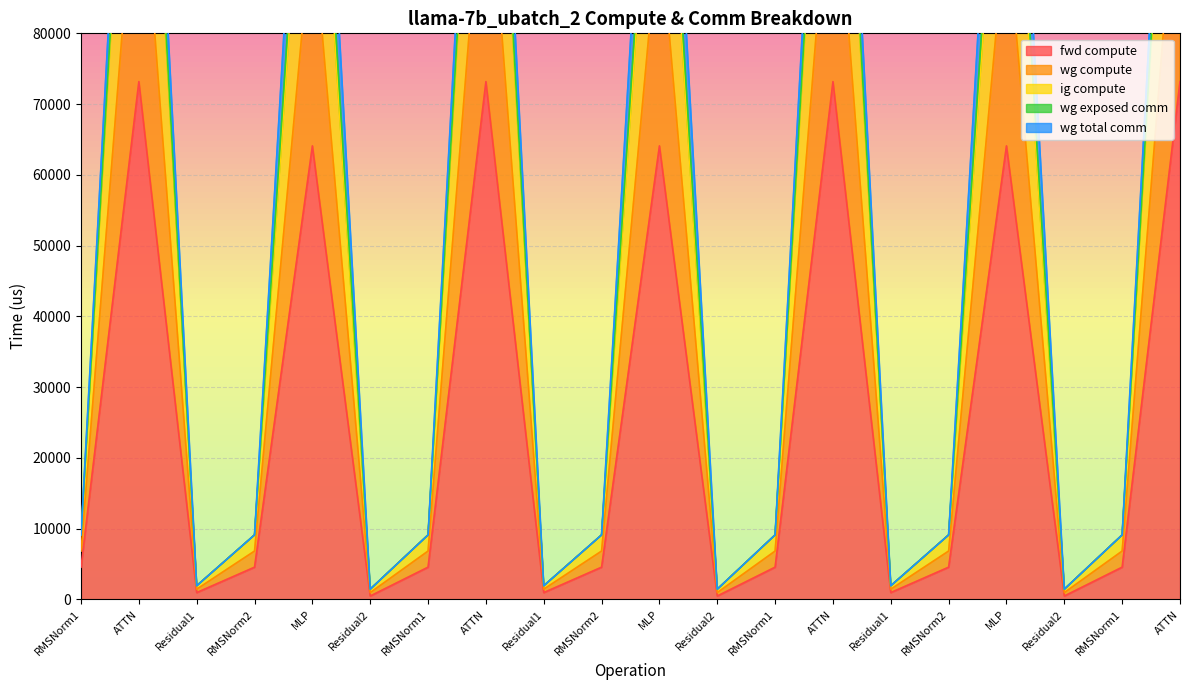

At which label is fwd compute closest to 36831?

MLP